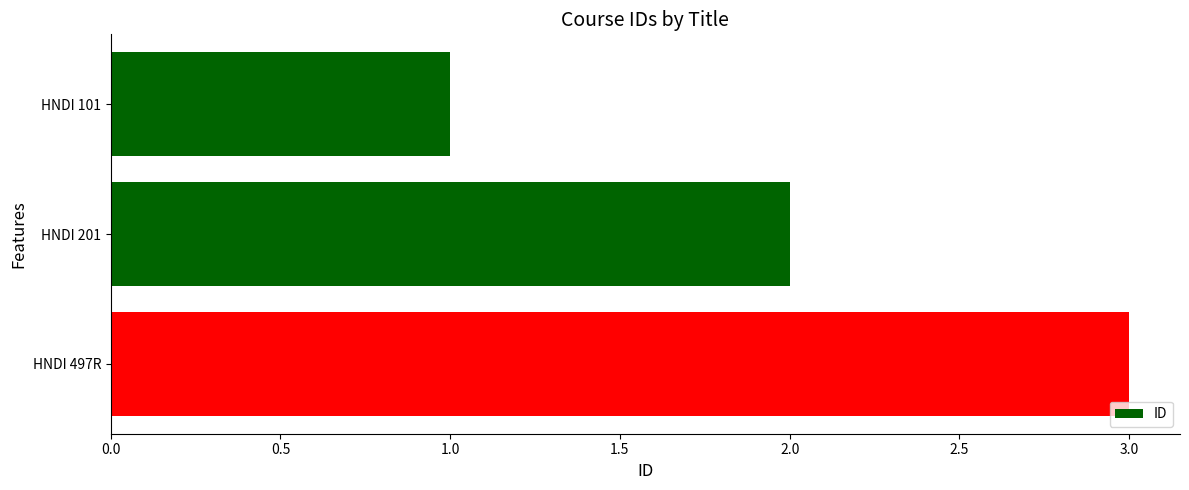

The chart shows a value of 3 at HNDI 201. True or false?

False